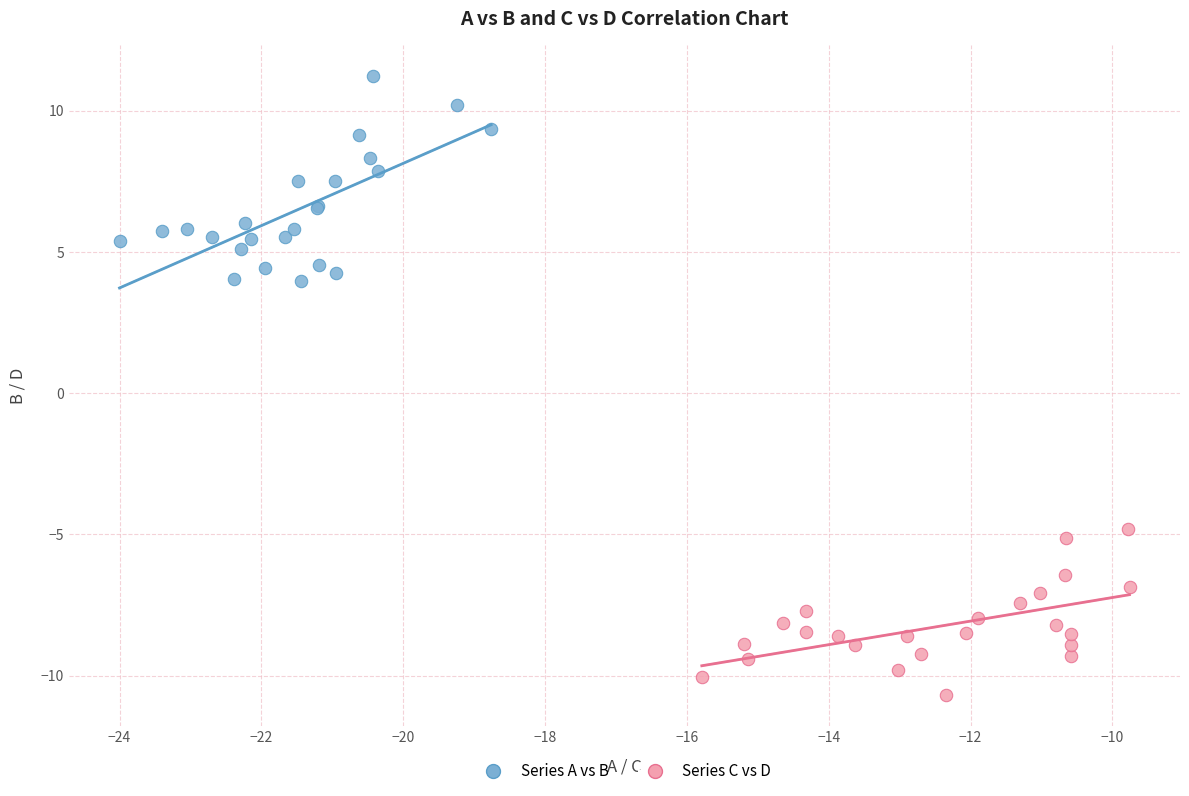

What are all the series names shown in the legend?

Series A vs B, Series C vs D